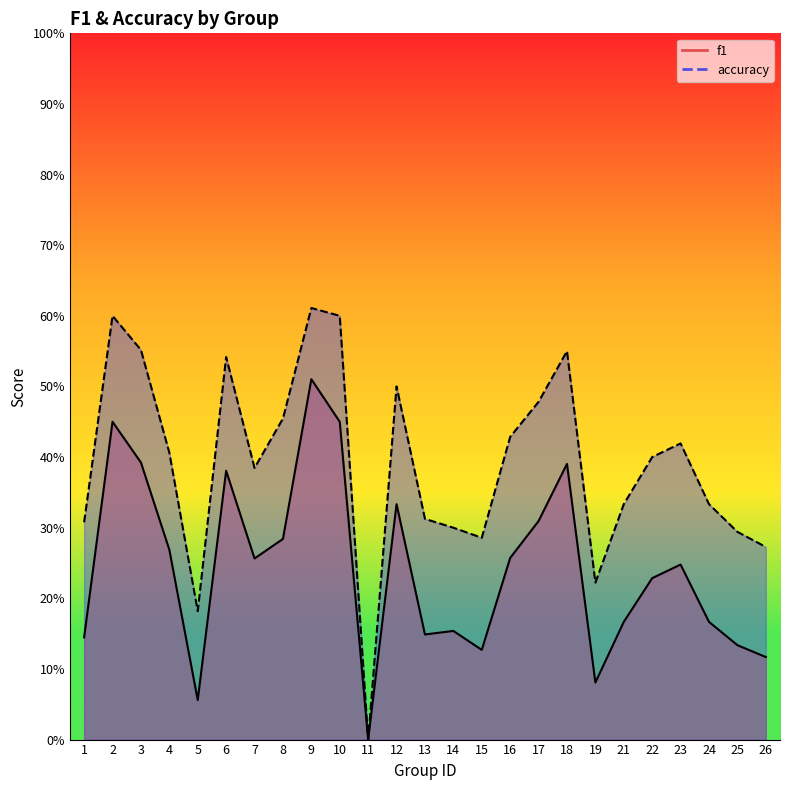

Rank the series by their maximum value, from lowest to highest.

f1, accuracy